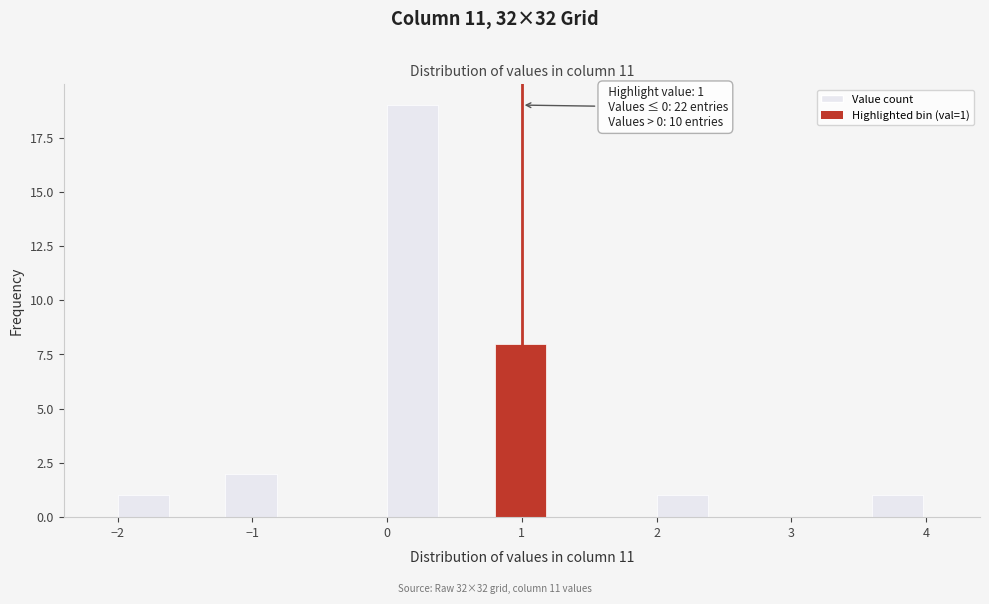

Which range on the x-axis has the tallest bar?

0.0 to 0.4